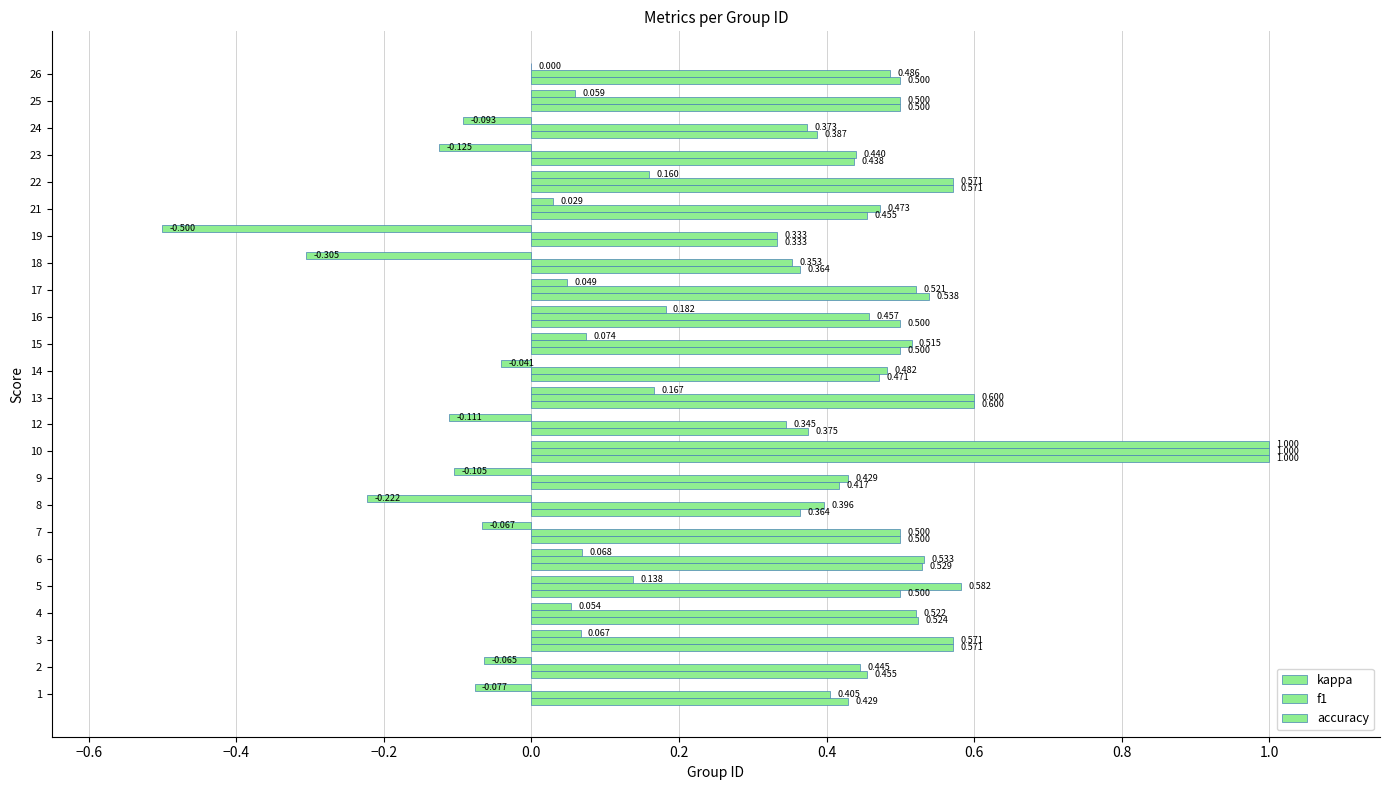

What is the difference between the highest and lowest values at 22?

0.4